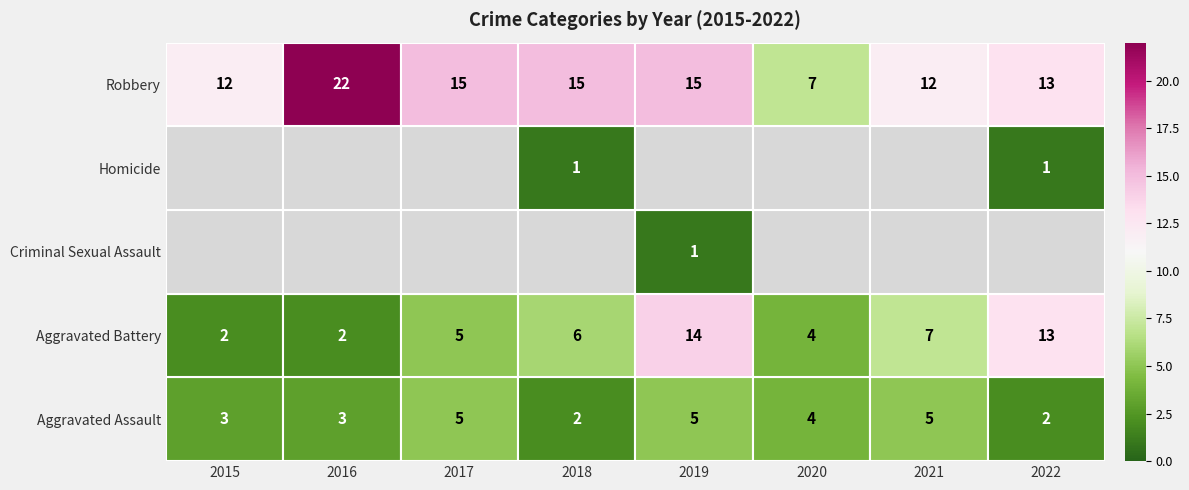

Is the value of 2018 at Robbery greater than the value of 2020 at Homicide?

Yes